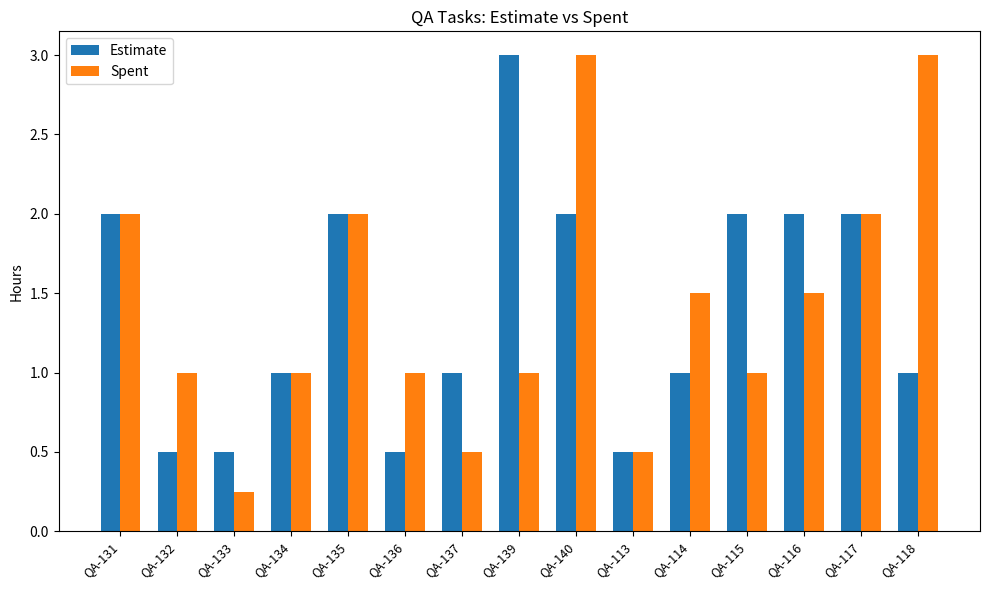

True or false: Estimate has a value of 2.8 at QA-115.

False